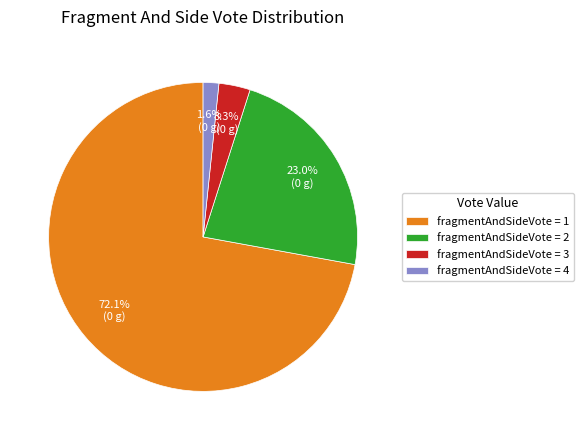

Combined, what portion of the pie is fragmentAndSideVote = 2 and fragmentAndSideVote = 4?

24.6%